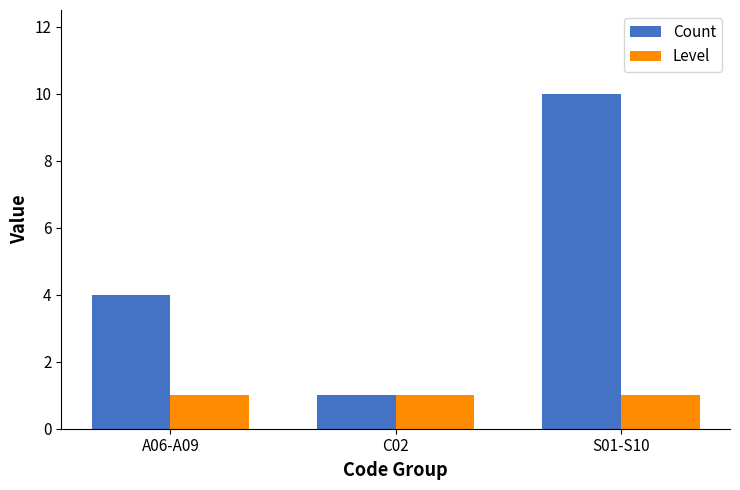

List the series in order of their overall mean, lowest first.

Level, Count